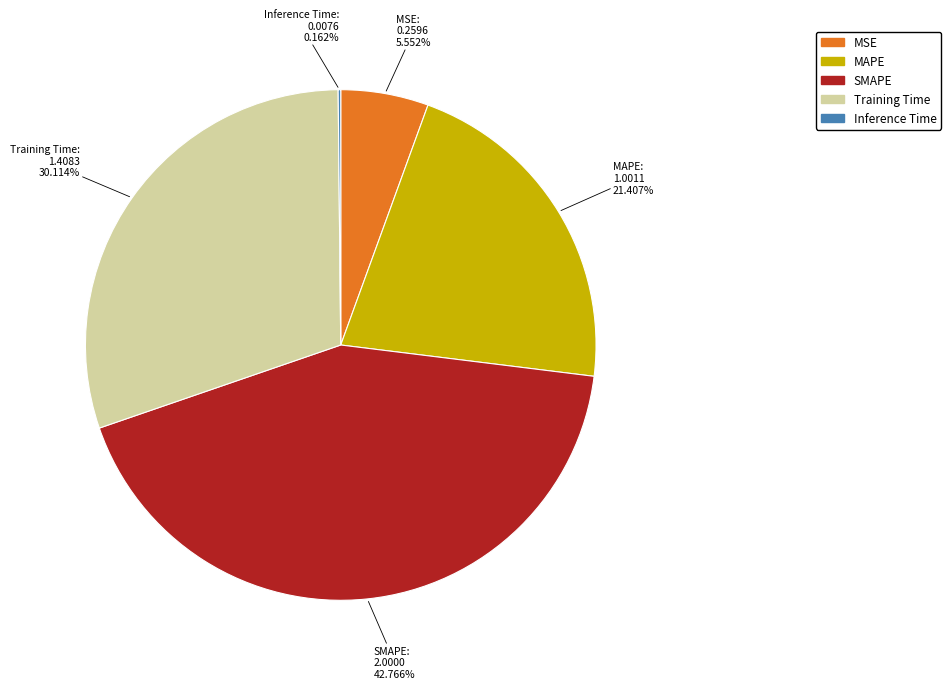

True or false: MAPE accounts for 21% of the total.

True